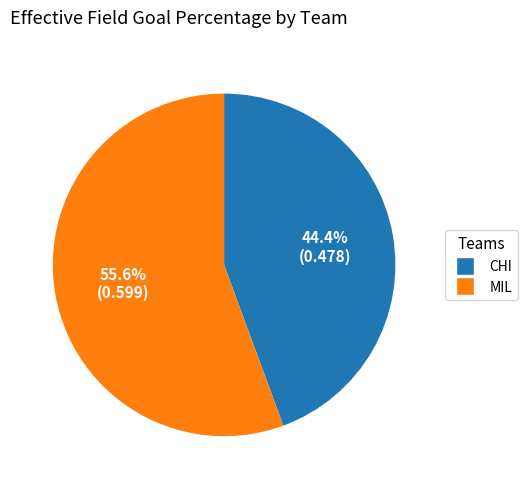

To the nearest percent, what is the difference between the CHI and MIL slice percentages?

11%